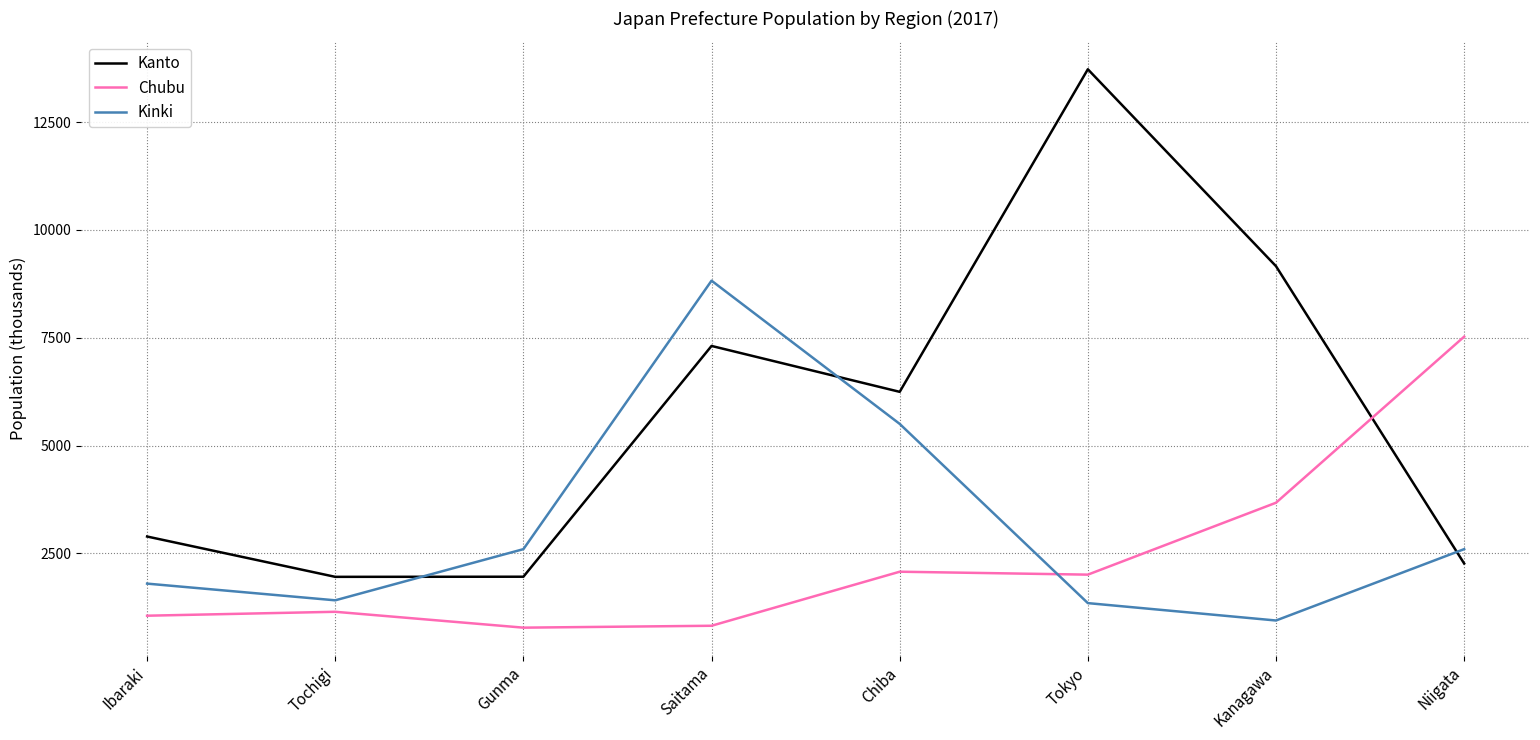

How many distinct data groups are displayed?

3